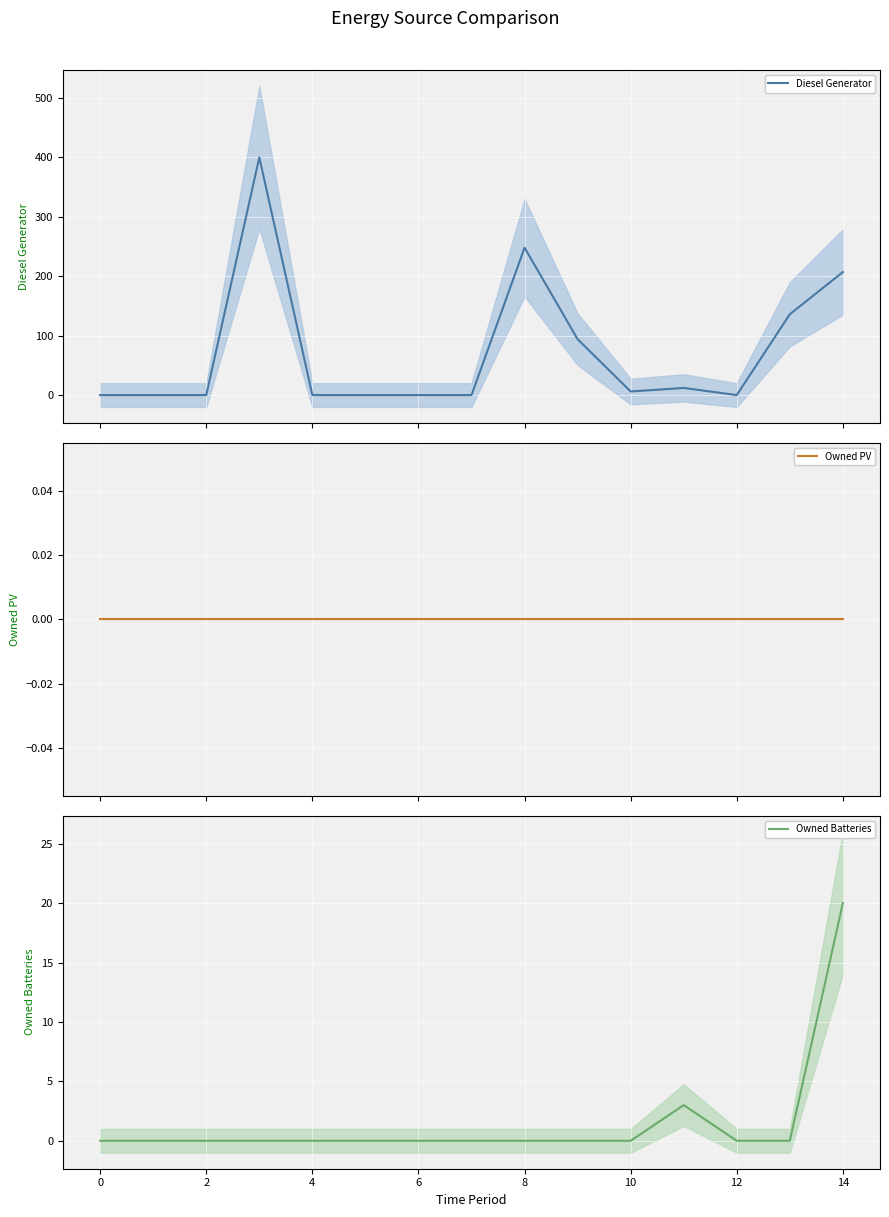

At 10, list the series in order from largest to smallest.

Diesel Generator, Owned PV, Owned Batteries